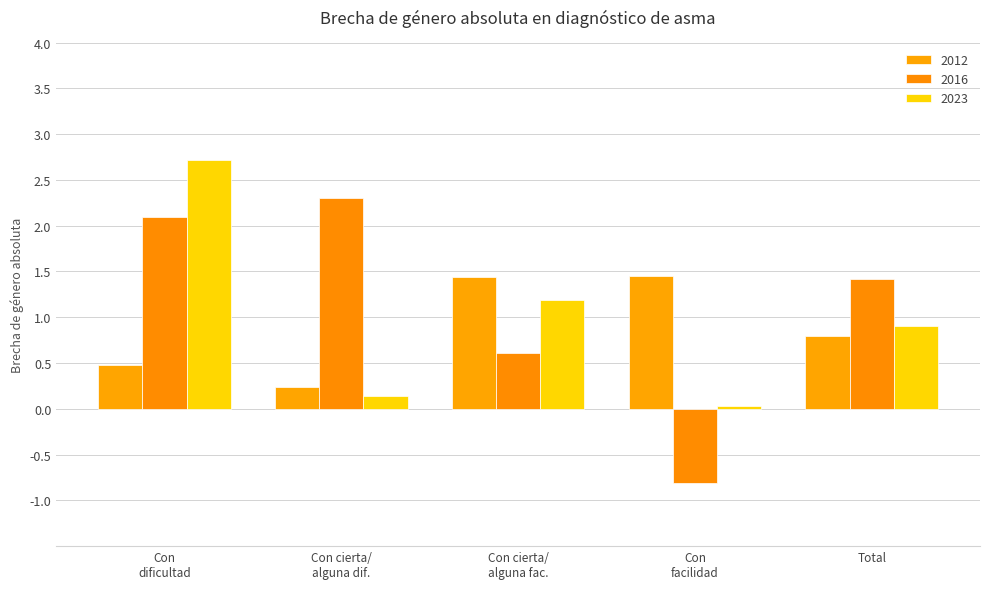

Which series has the largest range (max minus min)?

2016